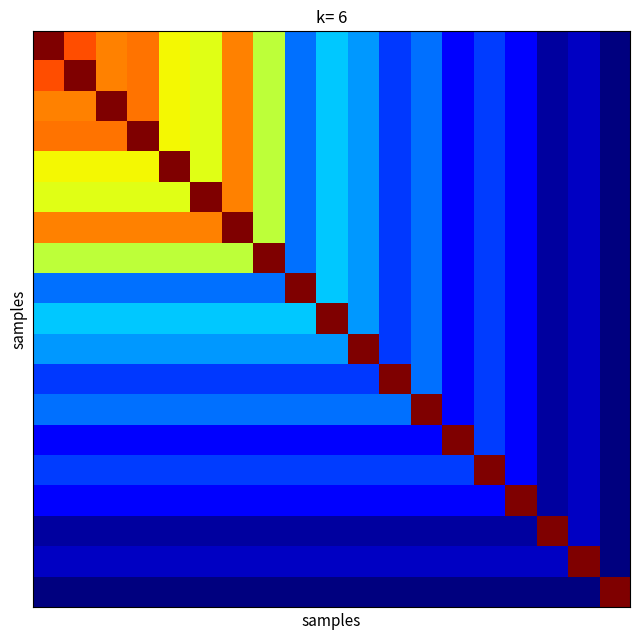

At which category is the sum across all series the highest?

6